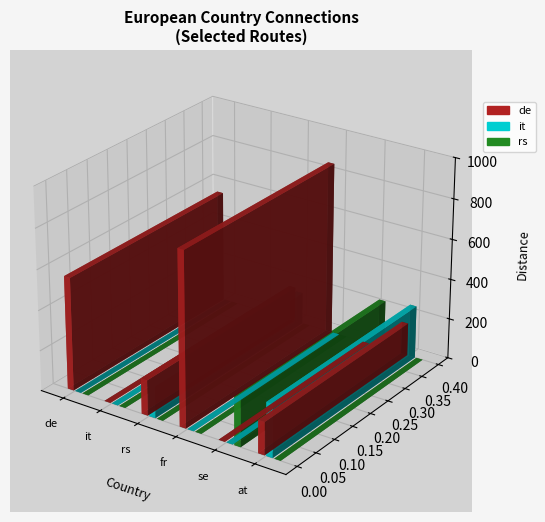

What is the label of the 4th bar from the left?

fr